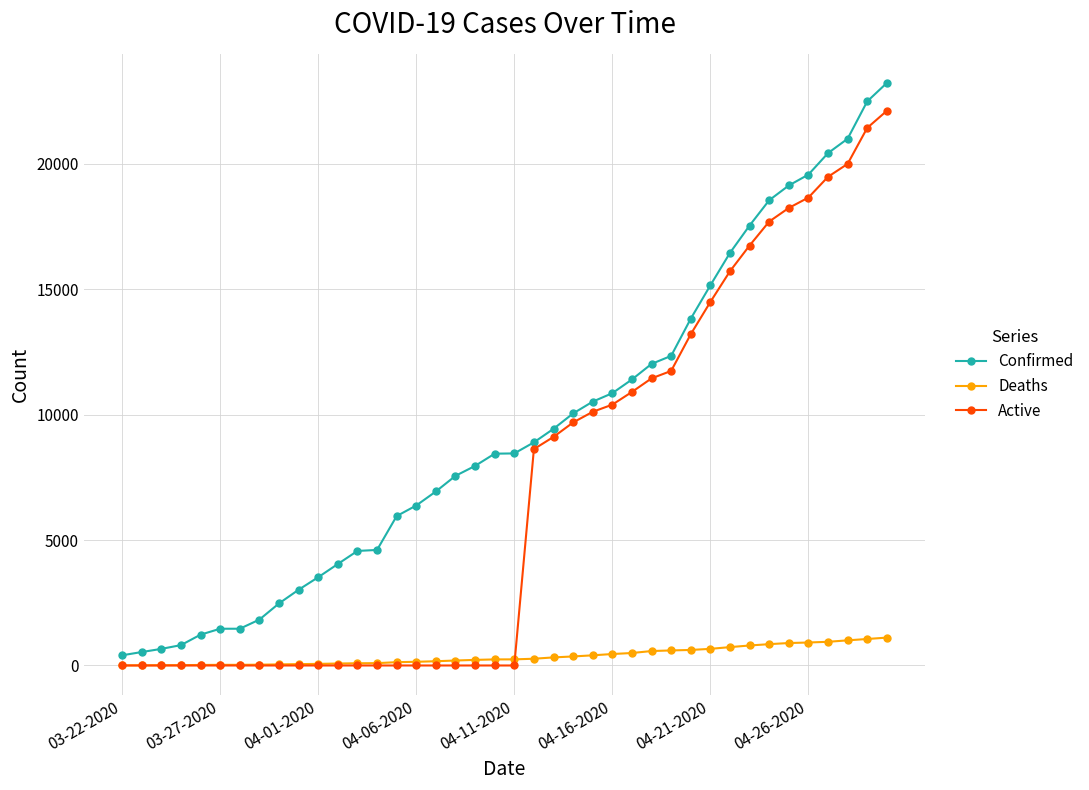

Rank the series by their maximum value, from highest to lowest.

Confirmed, Active, Deaths